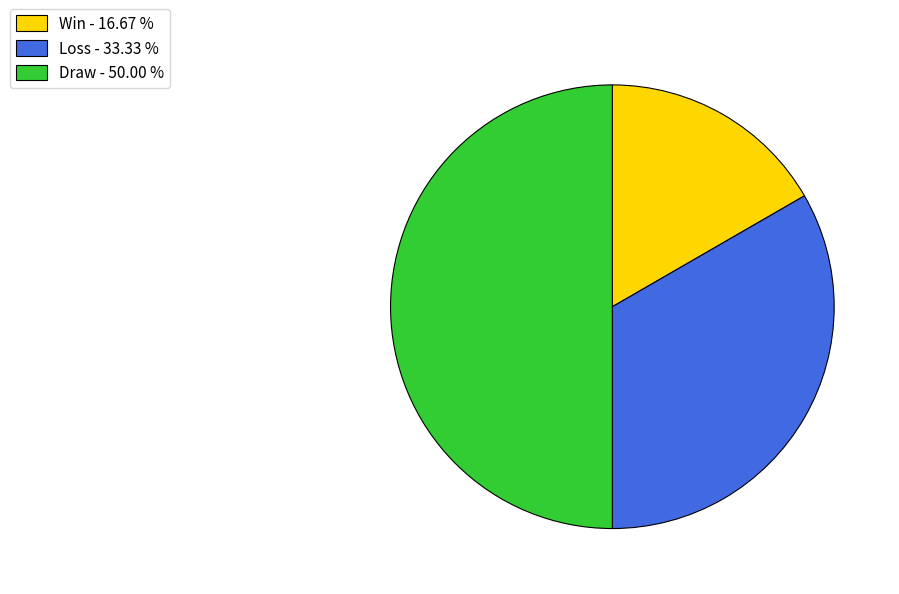

What is the ratio of the value at Loss - 33.33 % to the value at Draw - 50.00 %?

0.7